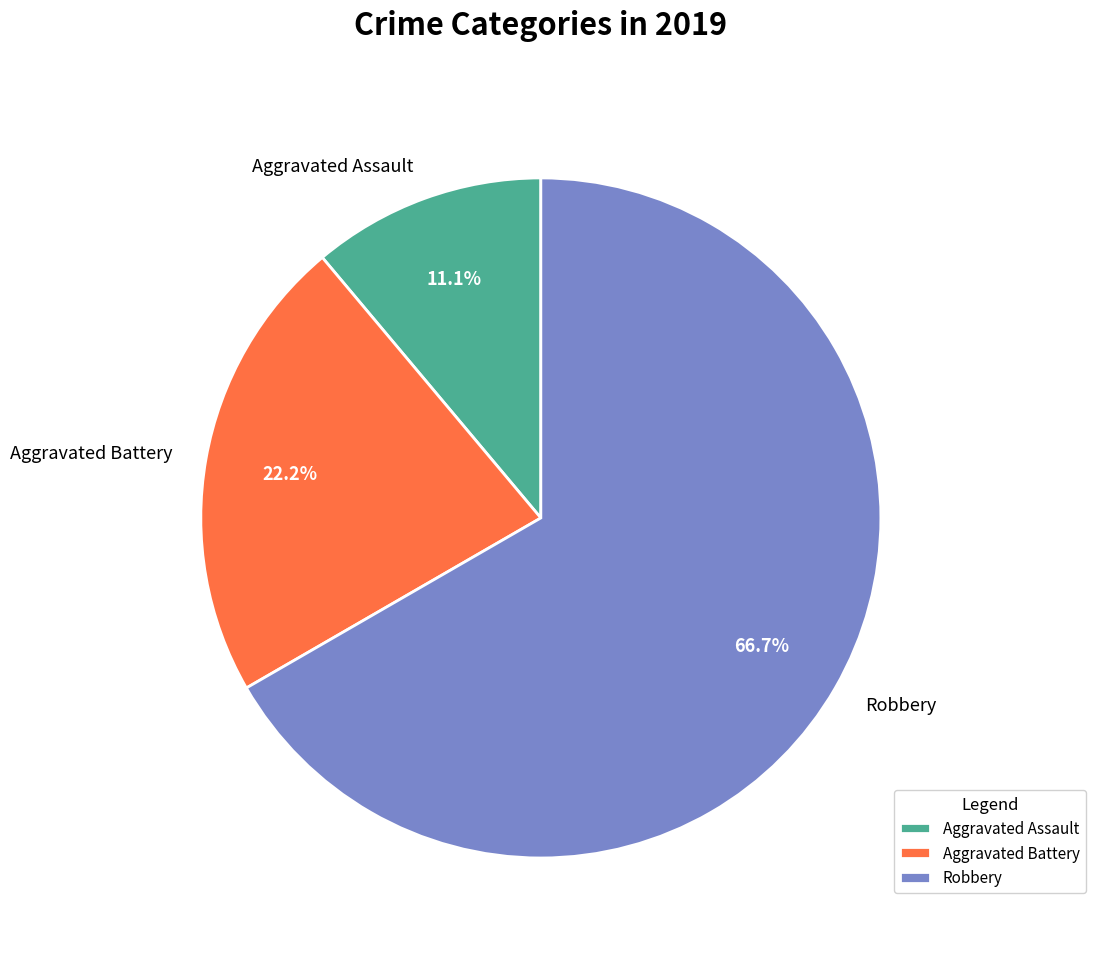

What percentage is the Aggravated Battery slice, to the nearest percent?

22%